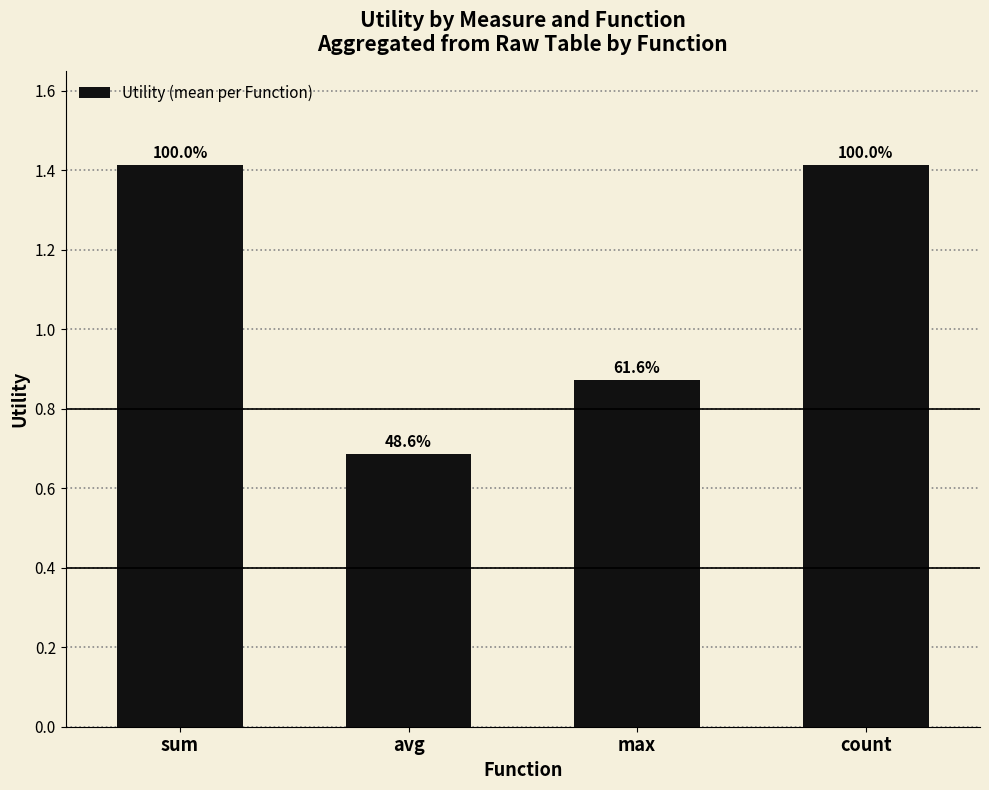

How many bars are there in total?

4